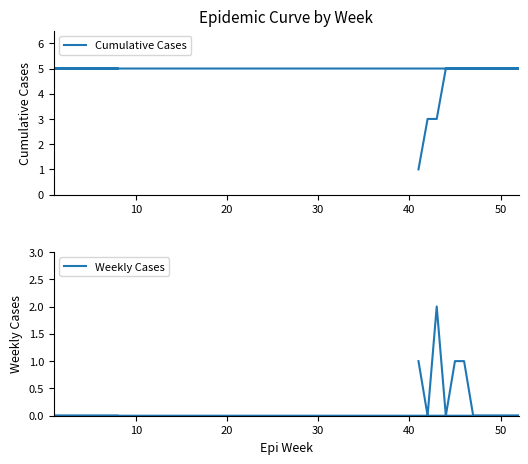

Is the value of Weekly Cases at 16 greater than the value of Cumulative Cases at 13?

No